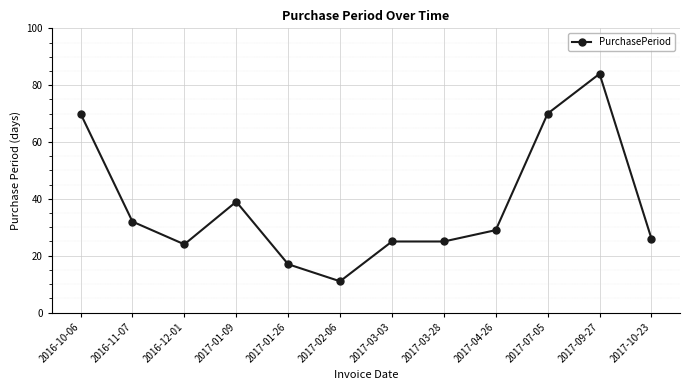

How many series are shown in this chart?

1